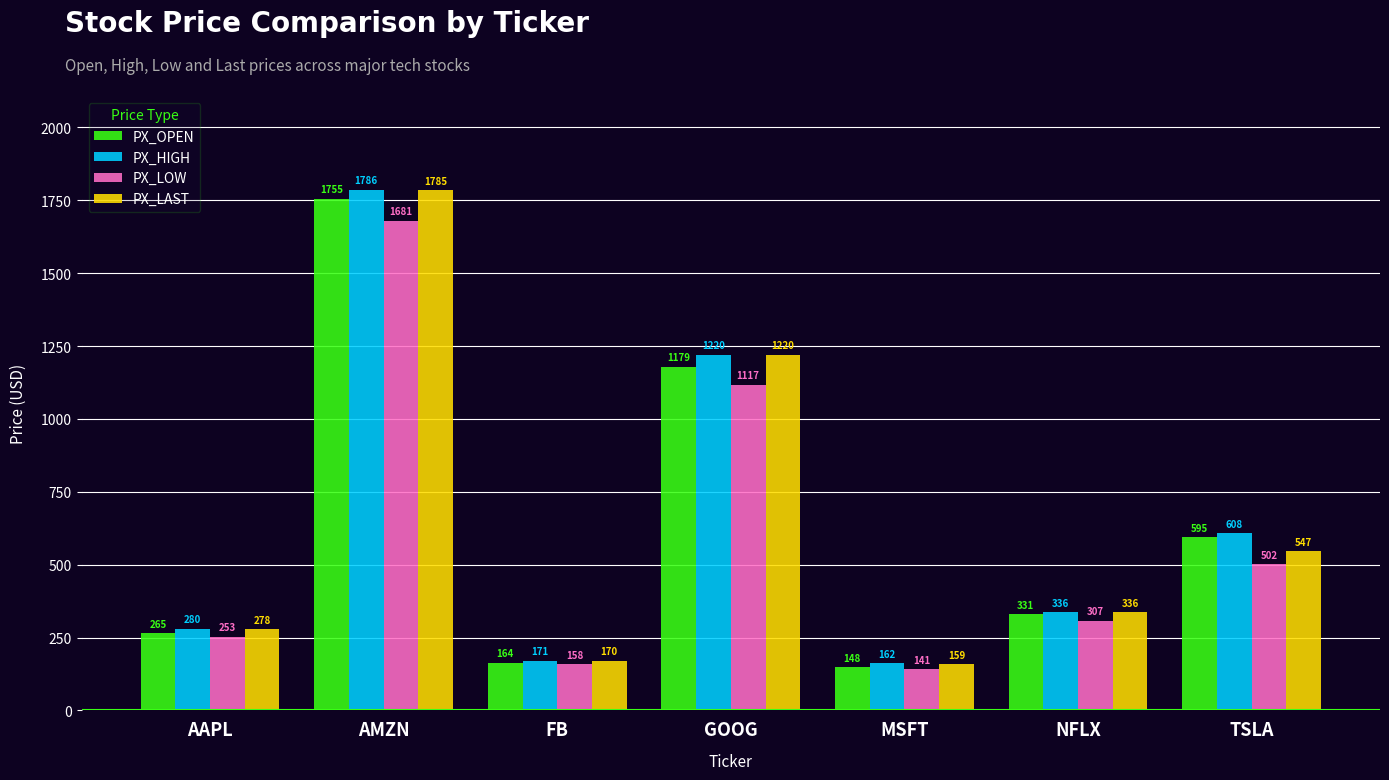

What is the label of the 4th bar from the right?

GOOG